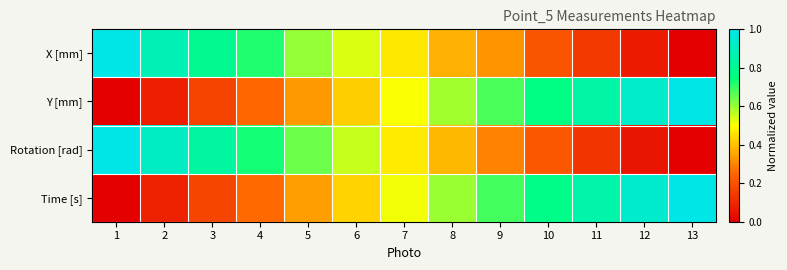

Reading left to right, what are all the values shown in this chart?

X [mm]: 1=1.0	2=0.9	3=0.8	4=0.7	5=0.6	6=0.5	7=0.5	8=0.4	9=0.3	10=0.2	11=0.1	12=0.1	13=0.0
Y [mm]: 1=0.0	2=0.1	3=0.2	4=0.3	5=0.3	6=0.4	7=0.5	8=0.6	9=0.7	10=0.8	11=0.8	12=0.9	13=1.0
Rotation [rad]: 1=1.0	2=0.9	3=0.8	4=0.7	5=0.6	6=0.6	7=0.5	8=0.4	9=0.3	10=0.2	11=0.1	12=0.1	13=0.0
Time [s]: 1=0.0	2=0.1	3=0.2	4=0.3	5=0.3	6=0.4	7=0.5	8=0.6	9=0.7	10=0.8	11=0.9	12=0.9	13=1.0